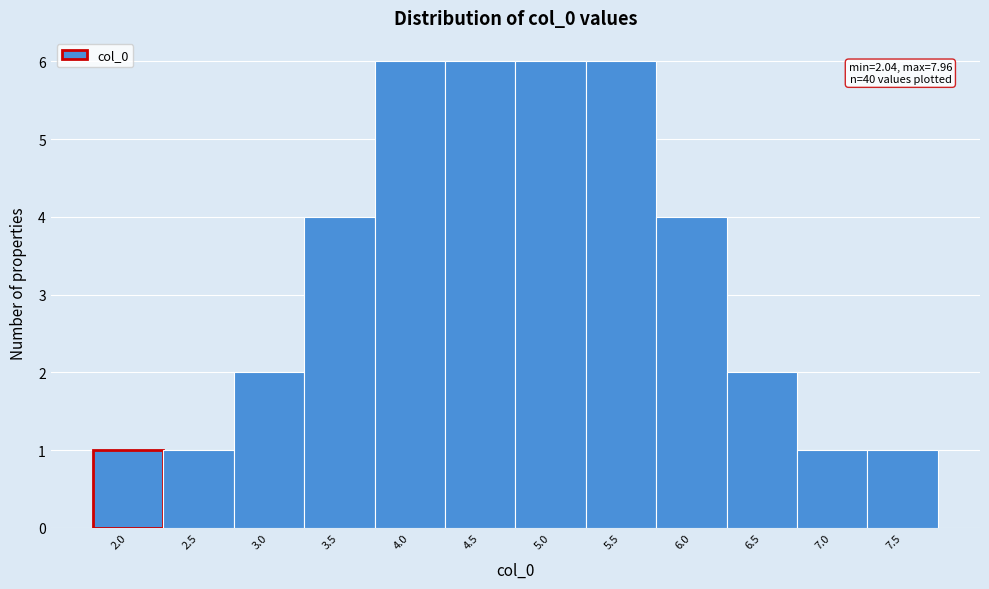

Reading left to right, what are all the values shown in this chart?

2.0=1	2.5=1	3.0=2	3.5=4	4.0=6	4.5=6	5.0=6	5.5=6	6.0=4	6.5=2	7.0=1	7.5=1